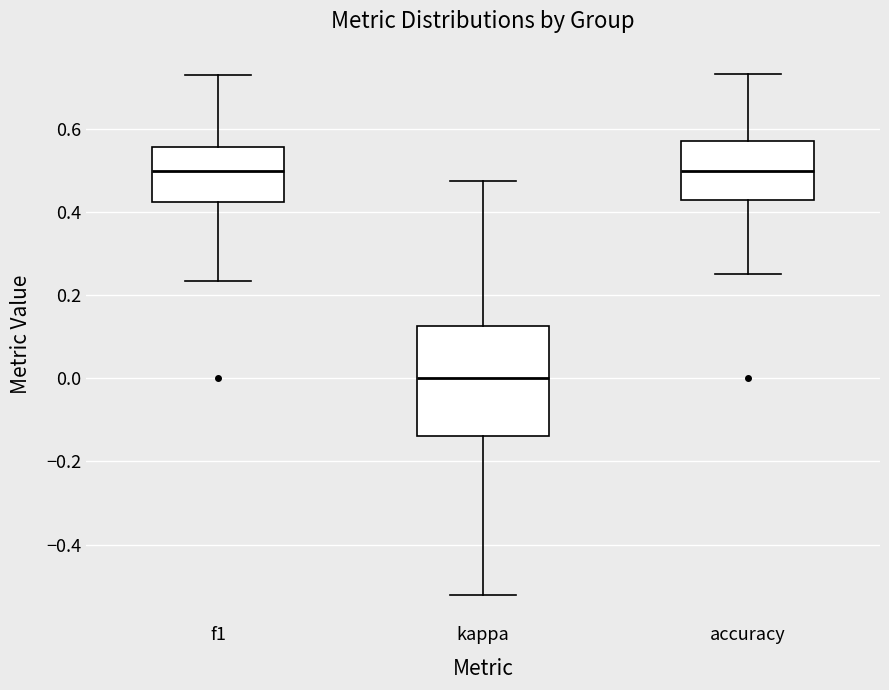

Which box is the tallest, from its lower edge to its upper edge?

kappa